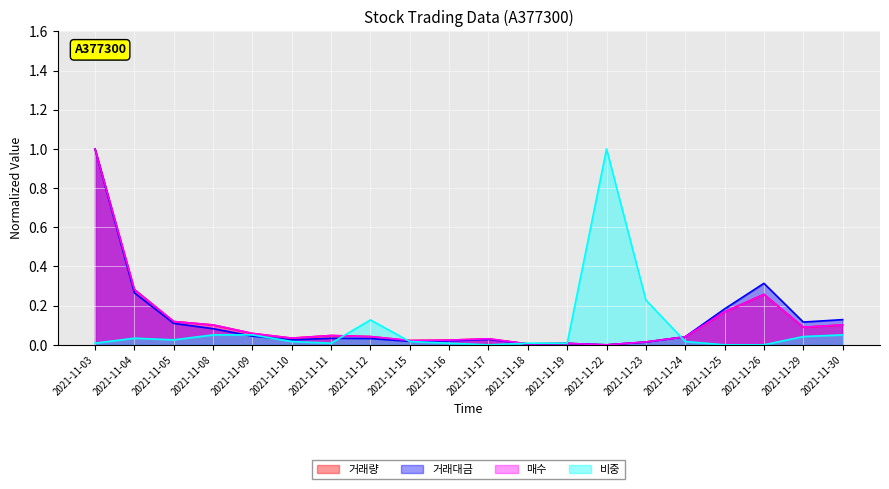

At 2021-11-05, list the series in order from largest to smallest.

거래량, 매수, 거래대금, 비중